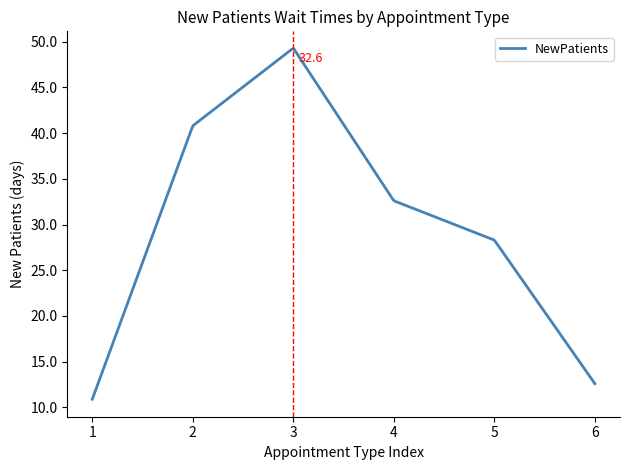

What is the greatest value displayed?

49.2